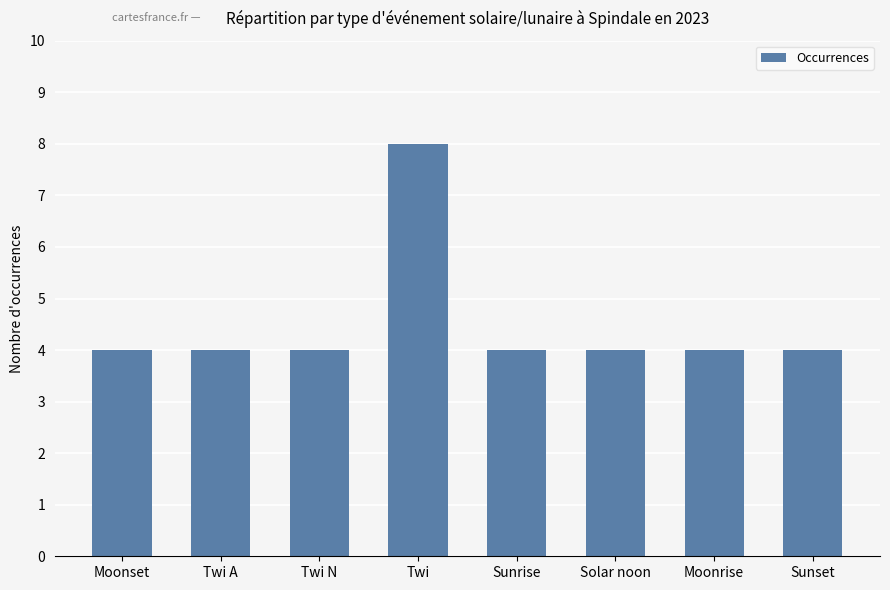

Read the value at Twi.

8